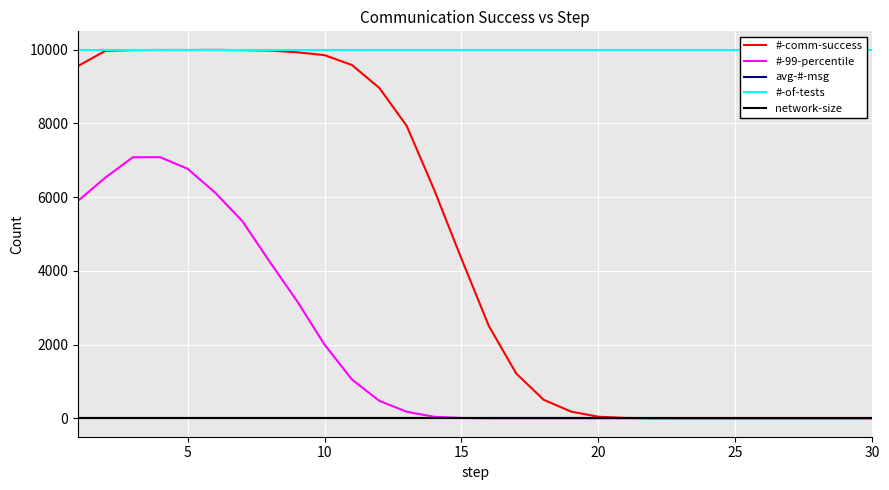

What is the maximum value for #-of-tests?

10000